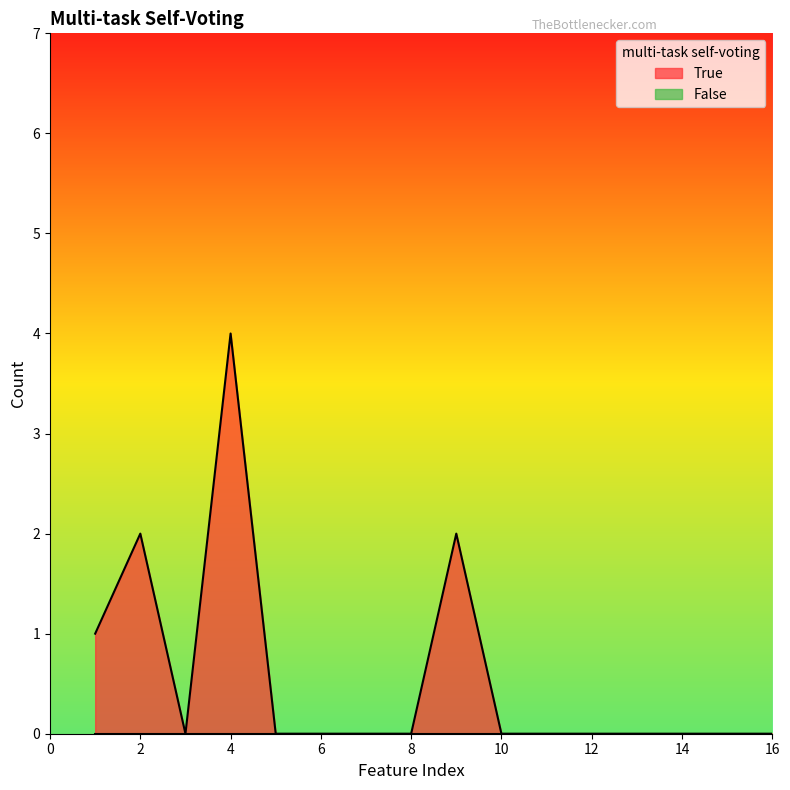

The value at 13 is -2. True or false?

False